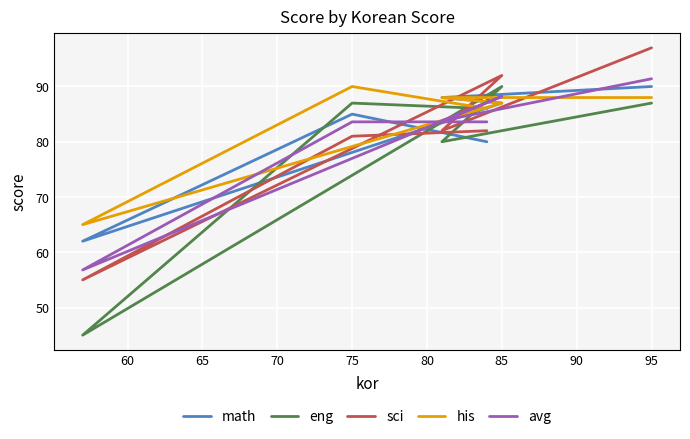

At how many categories does at least one series exceed 62?

6